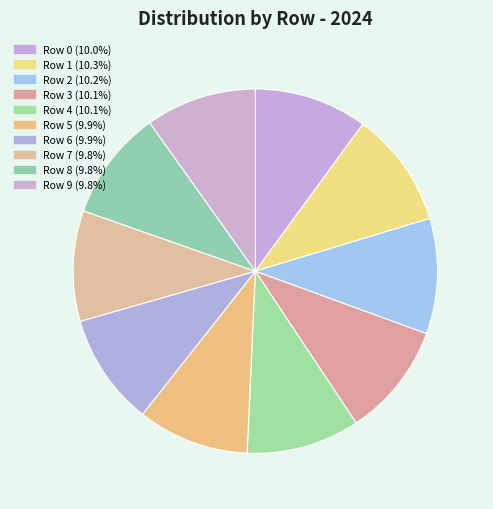

Rank the categories by value from lowest to highest.

8, 7, 9, 5, 6, 0, 4, 3, 2, 1